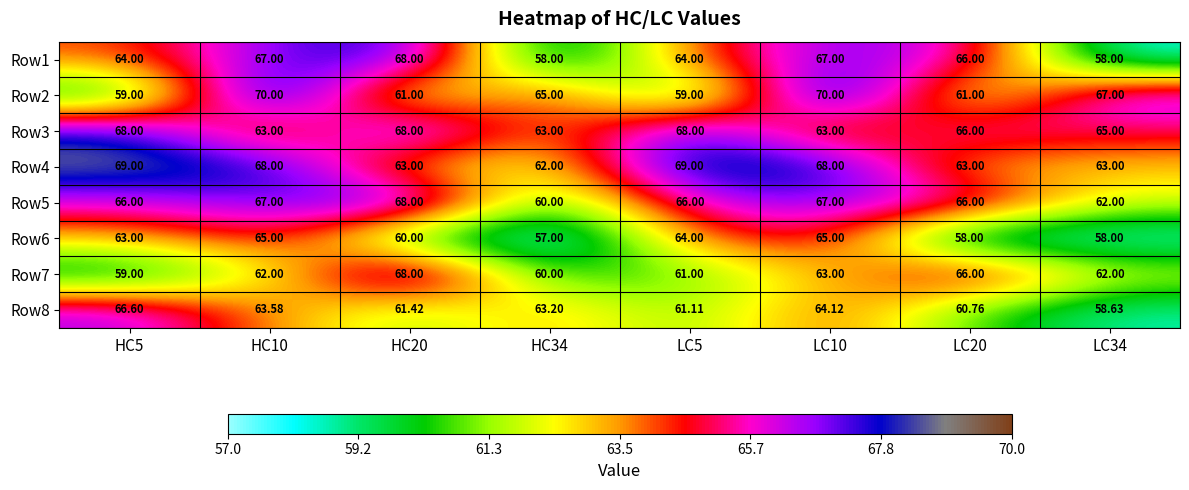

Is the value of Row4 at LC20 greater than the value of Row2 at LC10?

No